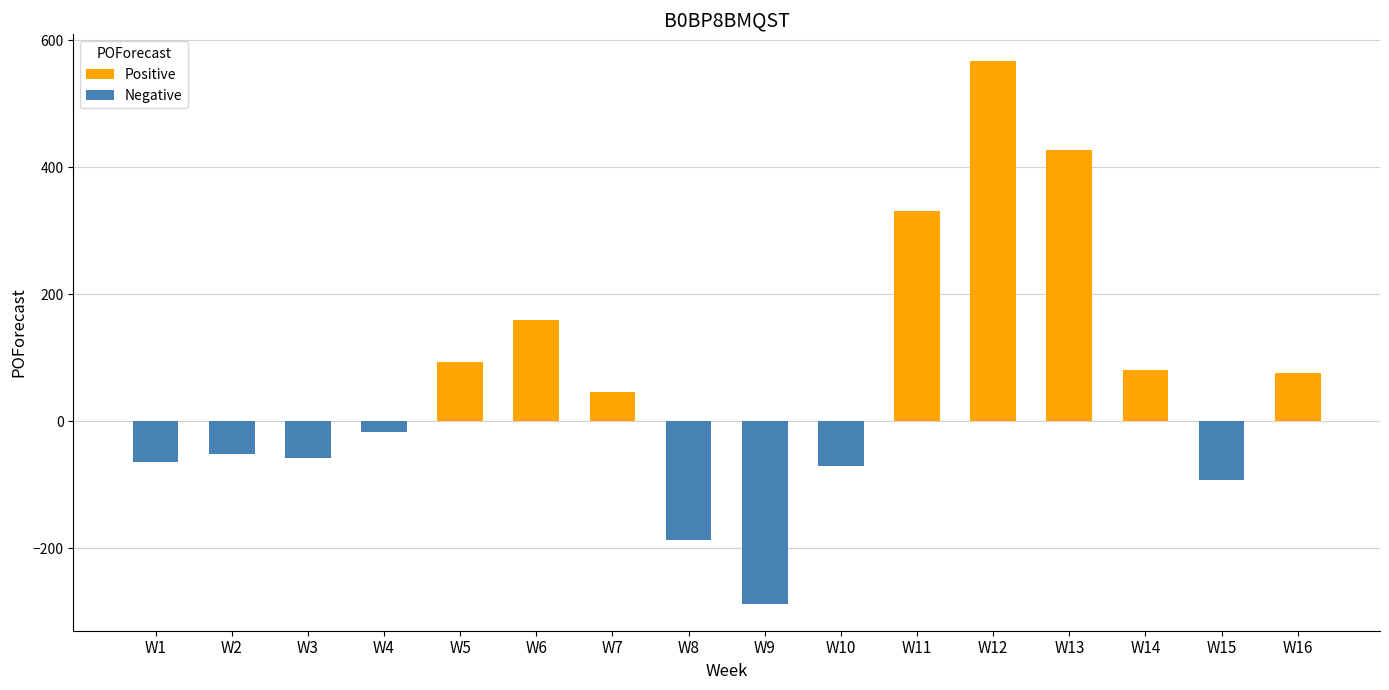

Does the chart contain any negative values?

Yes